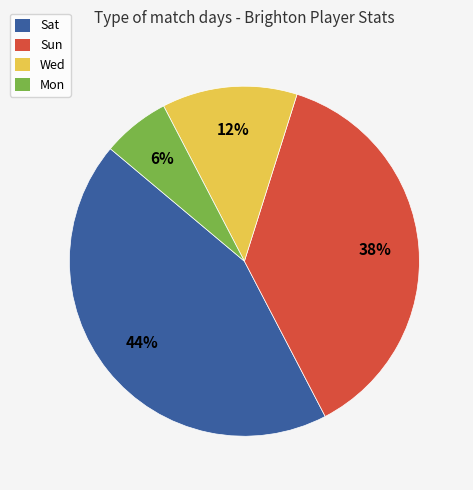

What percentage is the Sat slice, to the nearest percent?

44%